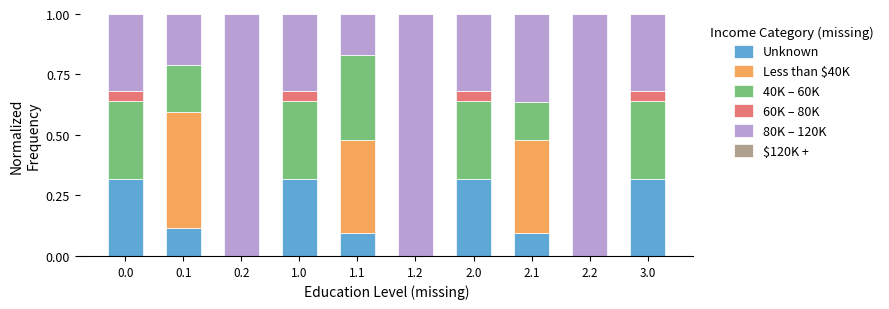

True or false: Unknown has a value of 0.5 at 2.0.

False